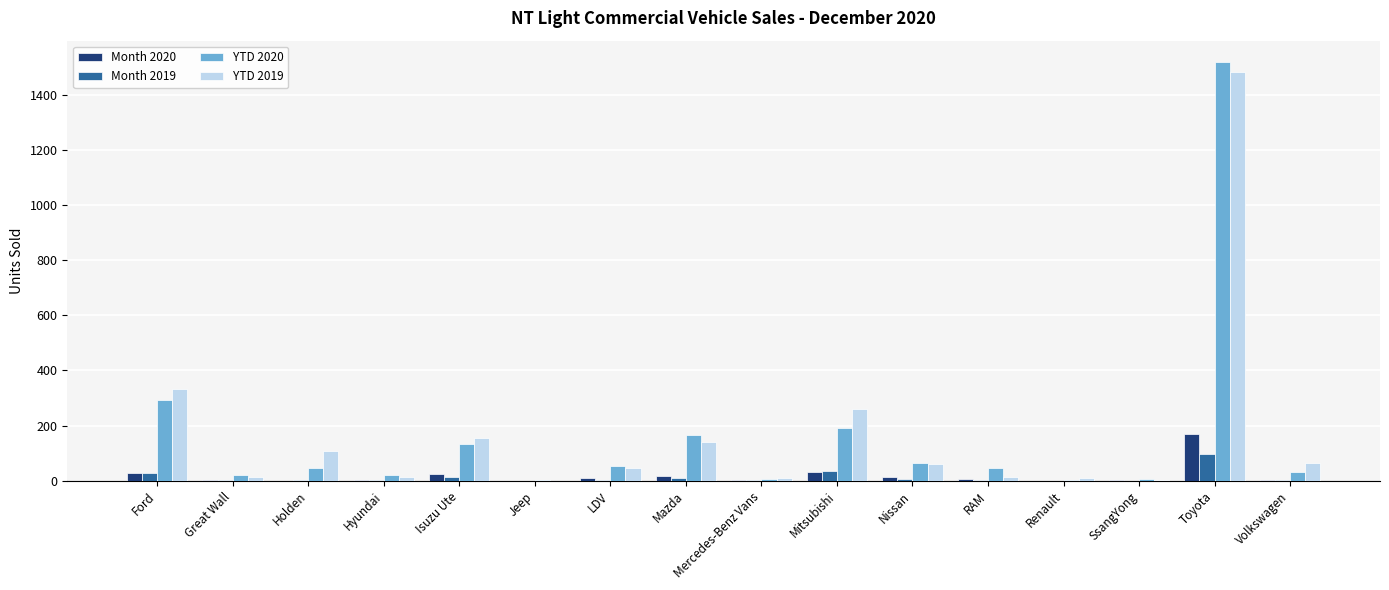

How many categories are shown in the chart?

16